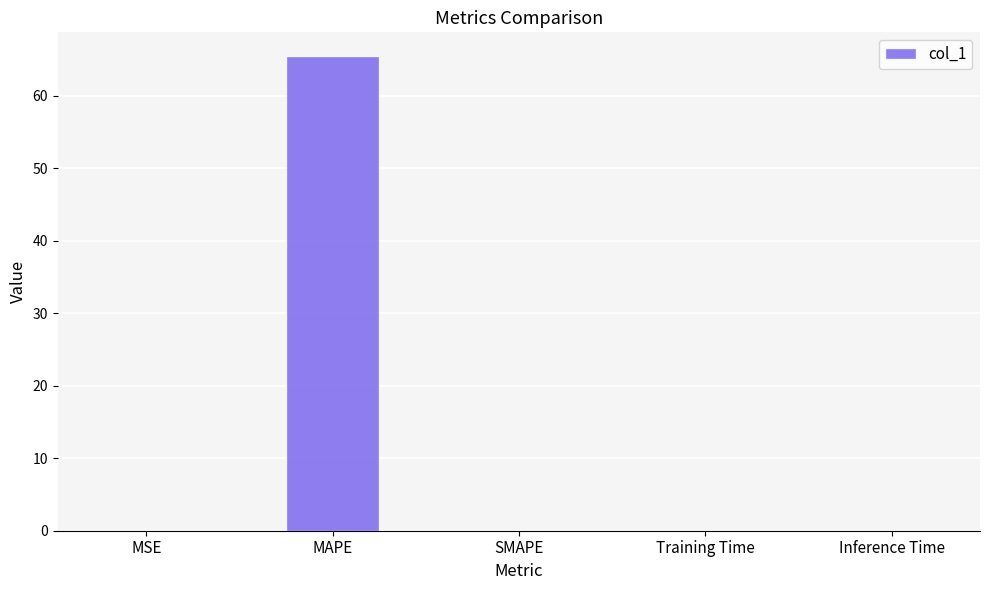

The chart shows a value of 65.4 at MAPE. True or false?

True